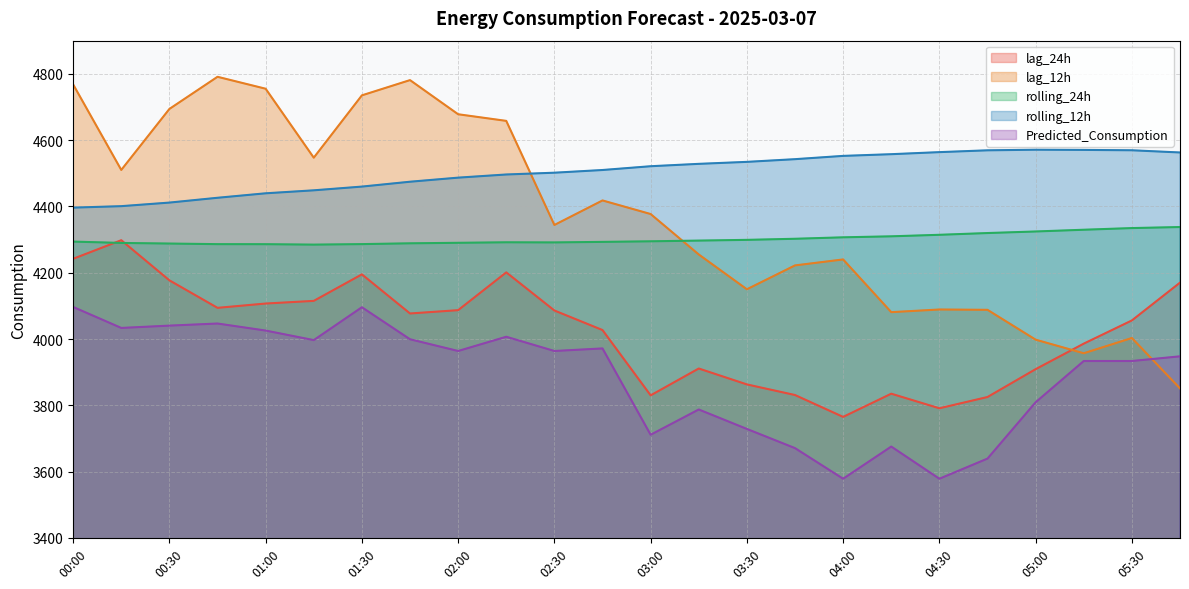

True or false: Predicted_Consumption has more than 0 points higher than both neighbors.

True